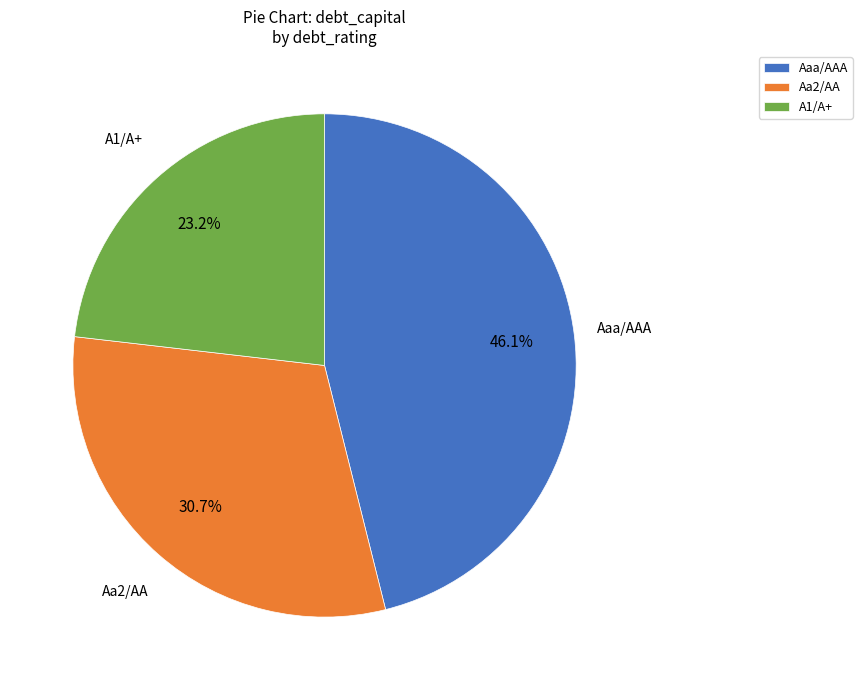

Count the number of slices in the pie.

3